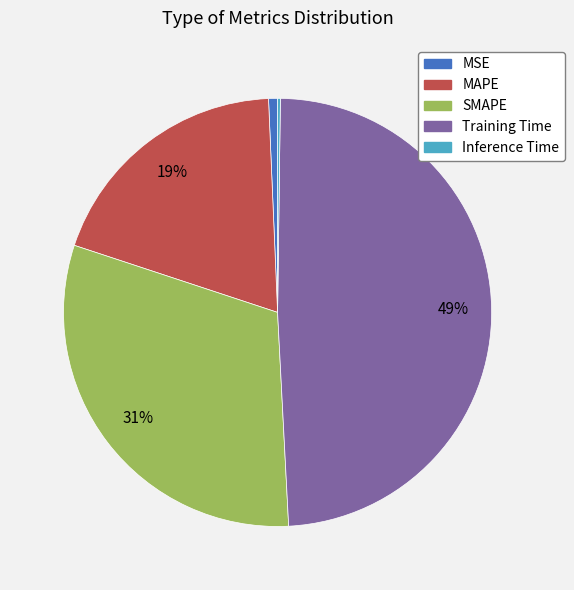

To the nearest percent, what is the combined percentage of MSE and MAPE?

20%